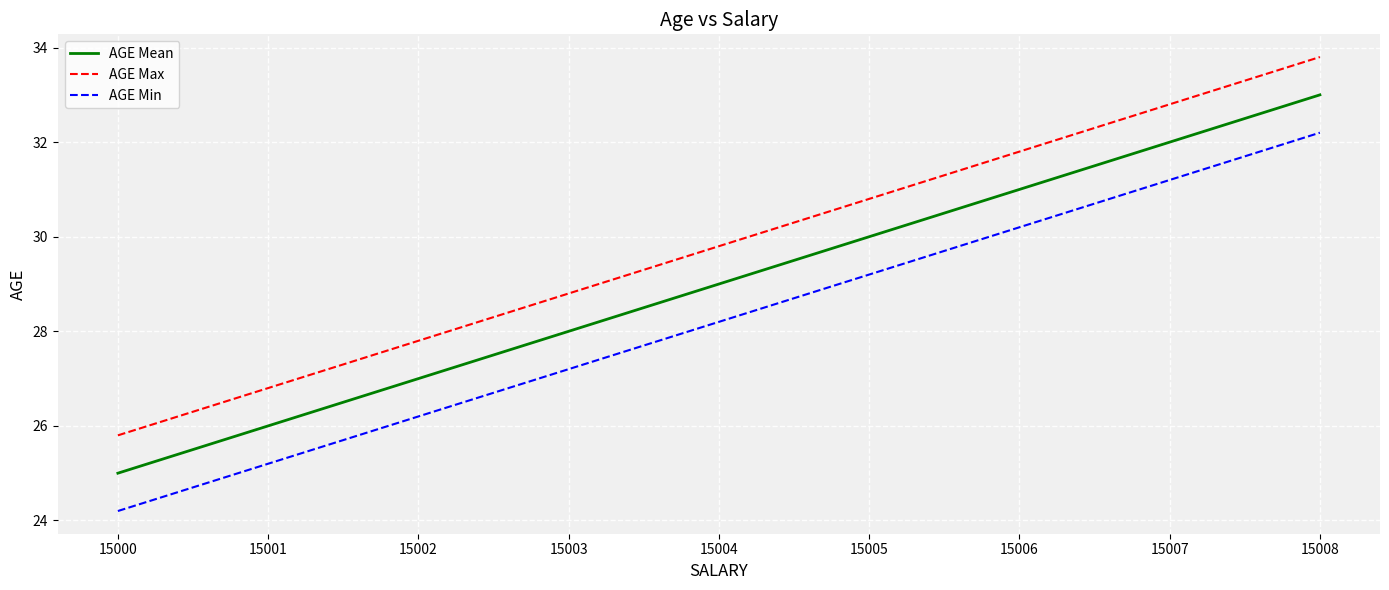

What is the smallest value displayed?

24.2